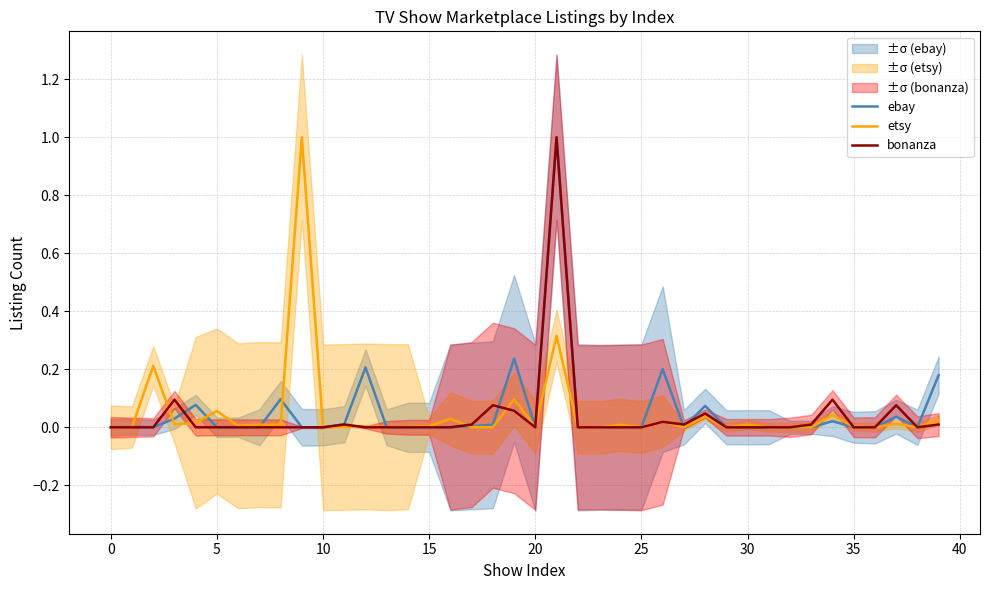

What is the label of the 3rd point from the right?

37